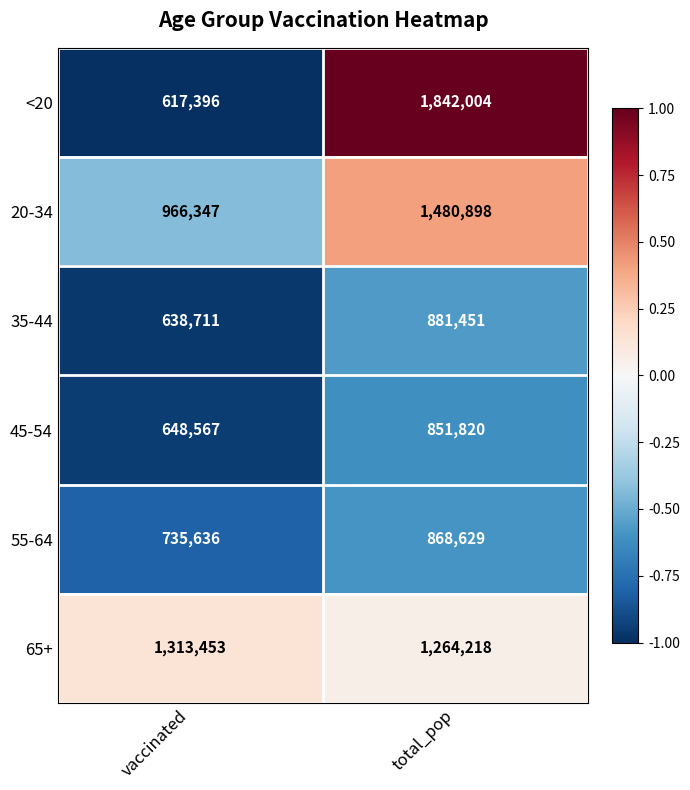

Rank the series at total_pop from highest to lowest value.

<20, 20-34, 65+, 35-44, 55-64, 45-54